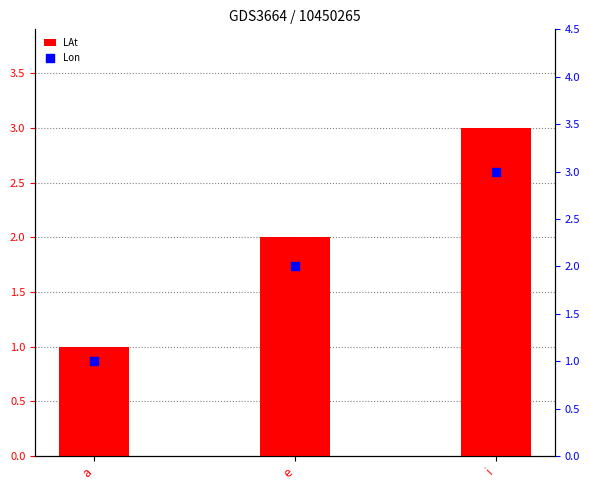

Which series has the largest Y range (max minus min)?

LAt